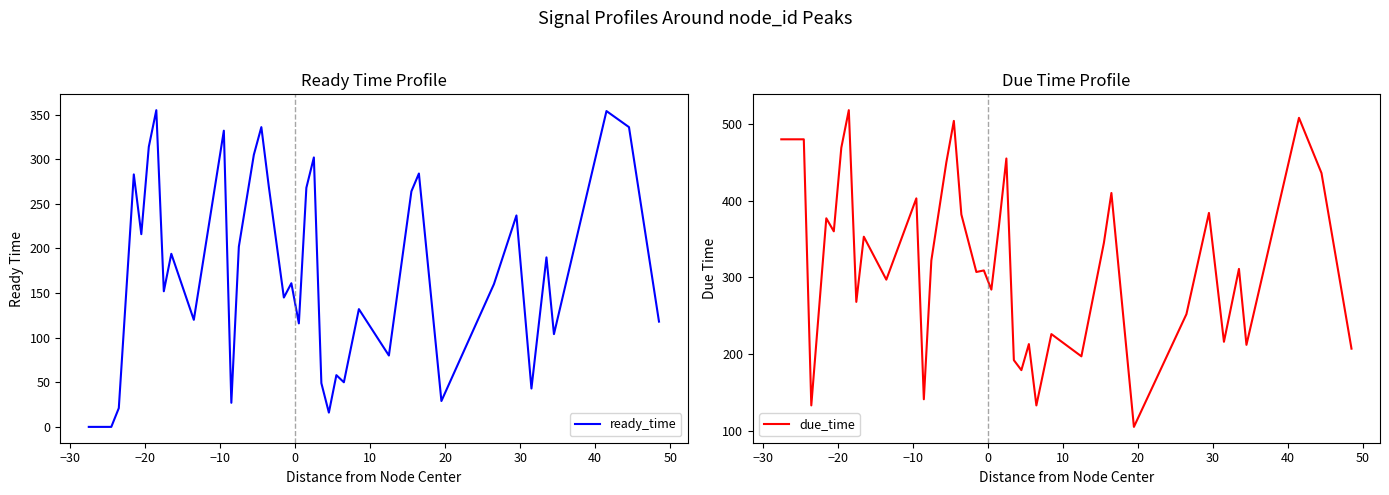

What is the maximum value for ready_time?

355